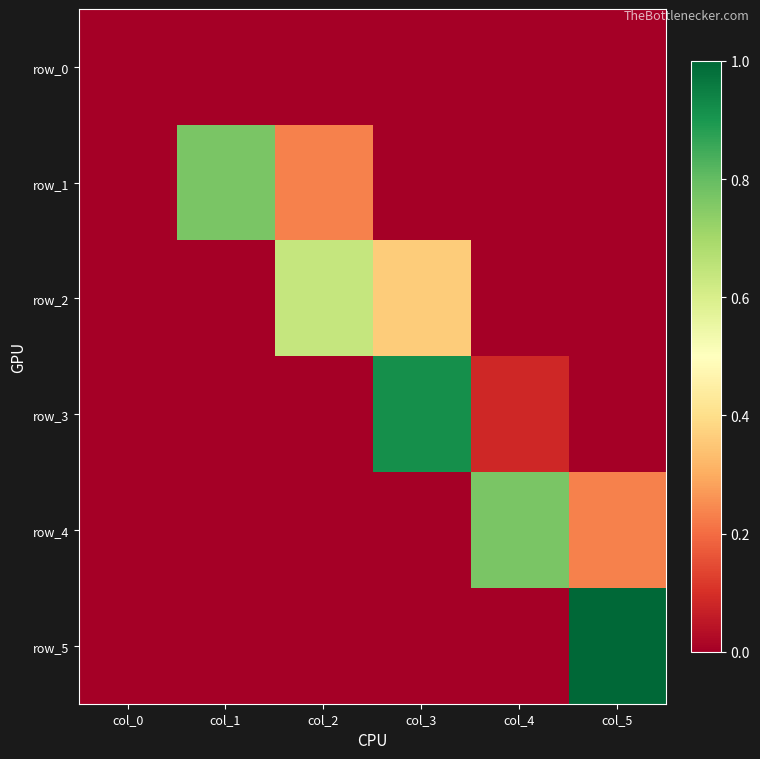

Which series changed the most between col_2 and col_5?

row_5